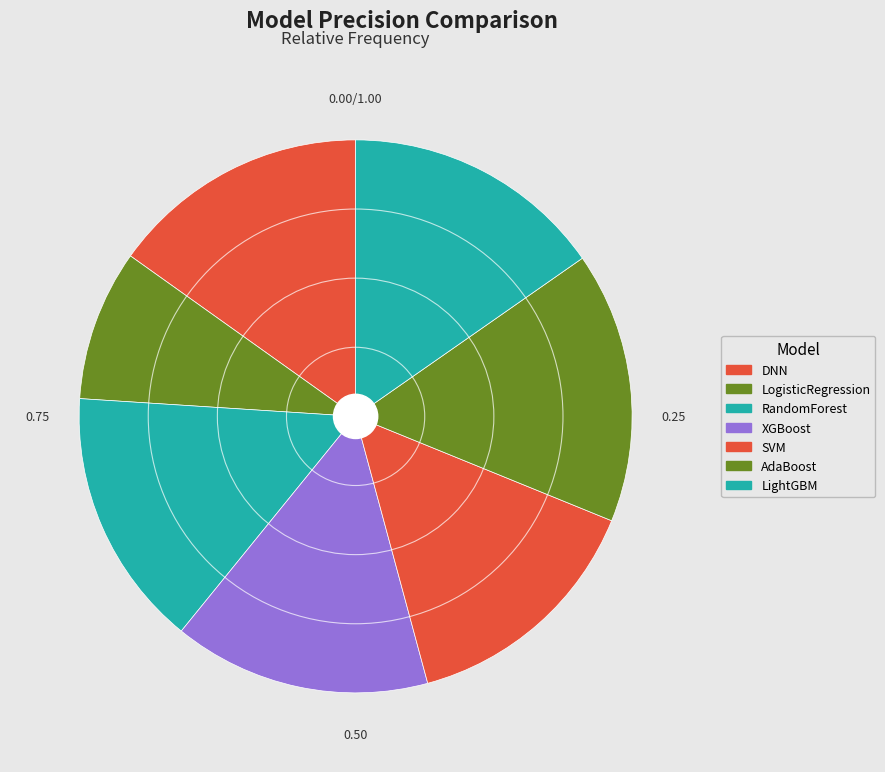

How many slices are in this pie chart?

7